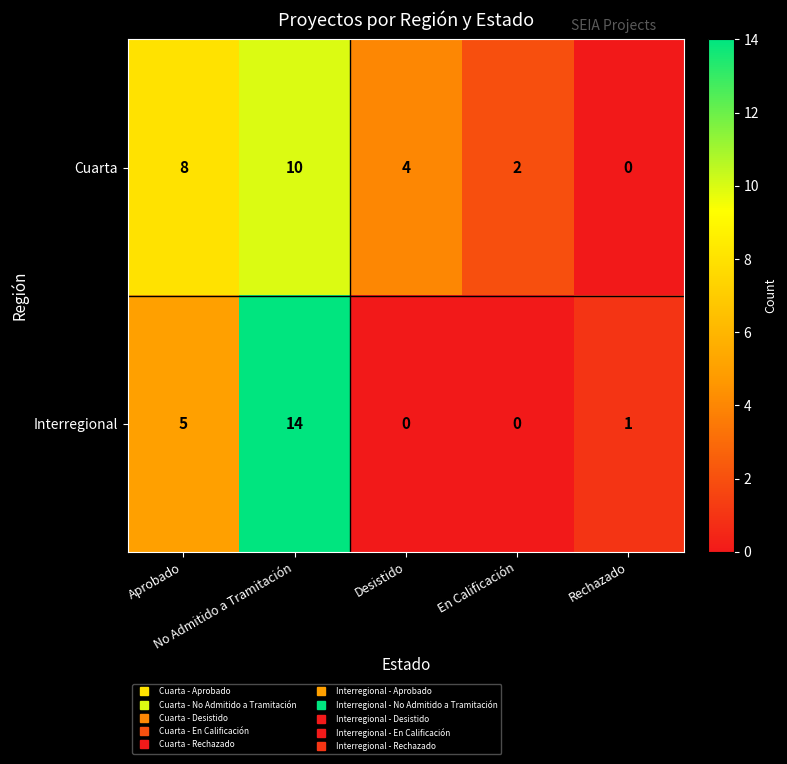

List the series in order of their overall mean, lowest first.

Interregional, Cuarta